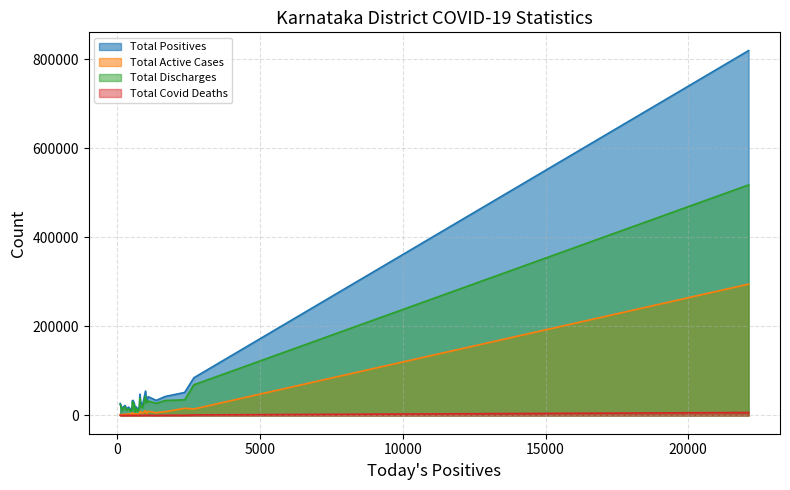

What is the sum of all Total Active Cases values?

444734